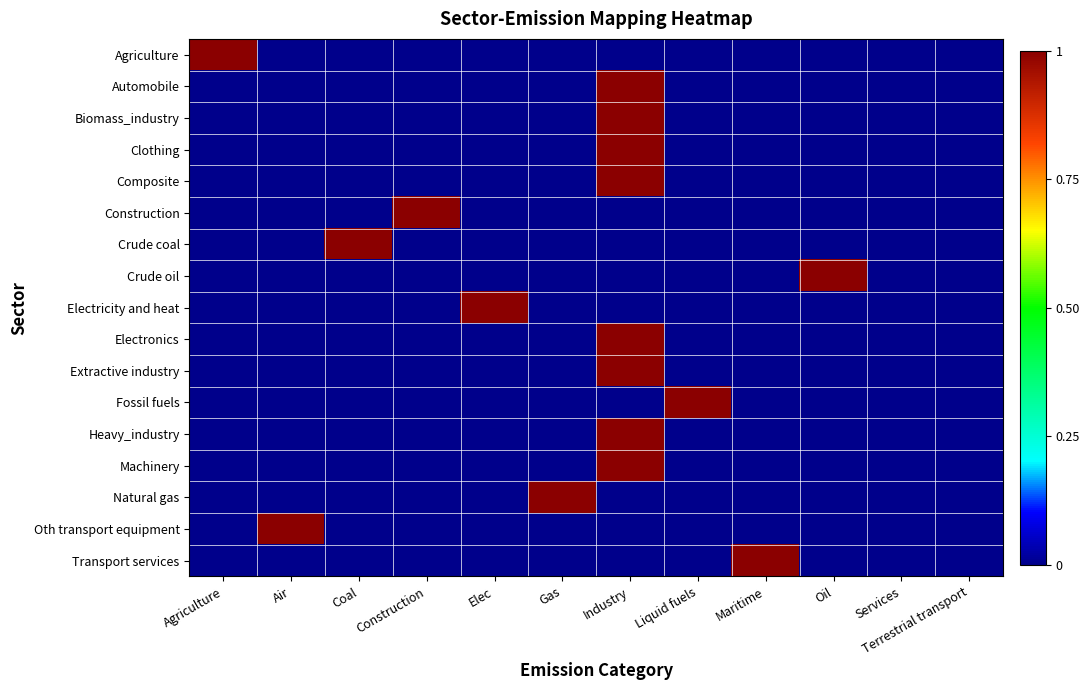

Between Construction and Industry, which is larger?

Construction